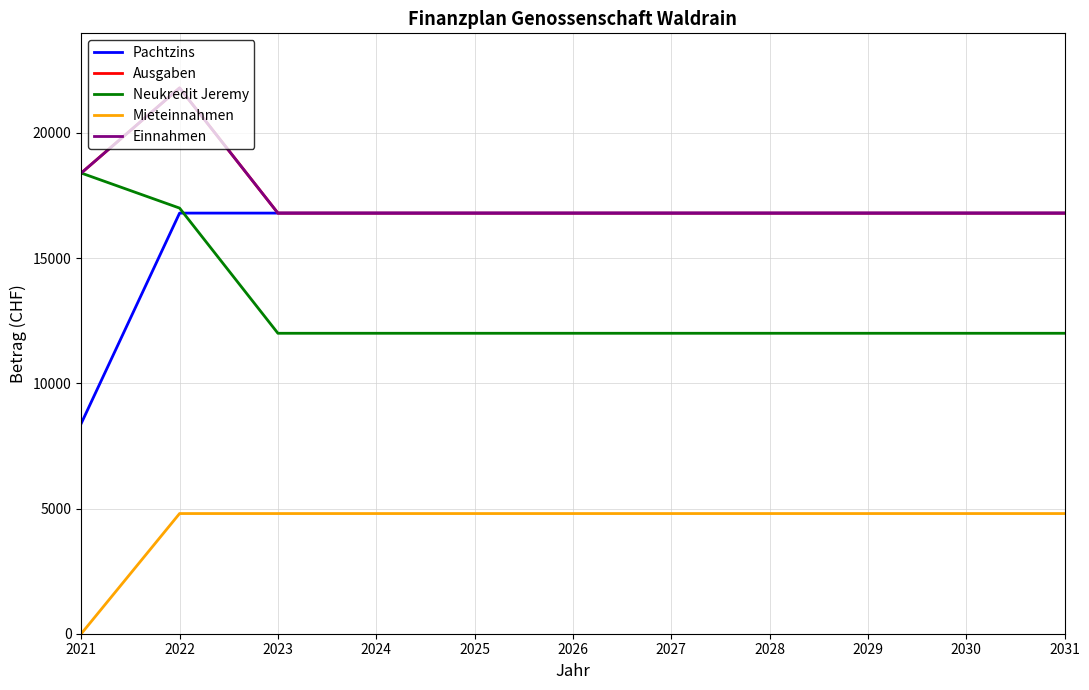

What is the difference between the highest and lowest values at 2022?

17000